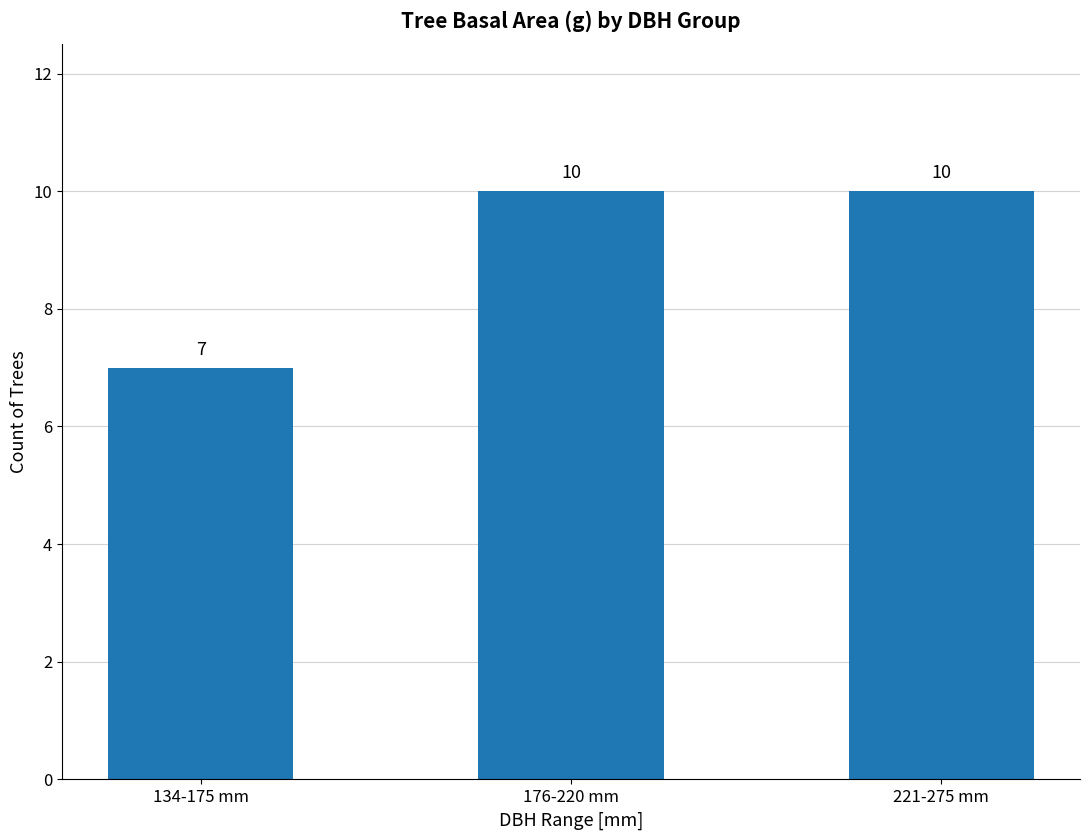

What is the maximum value shown in the chart?

10